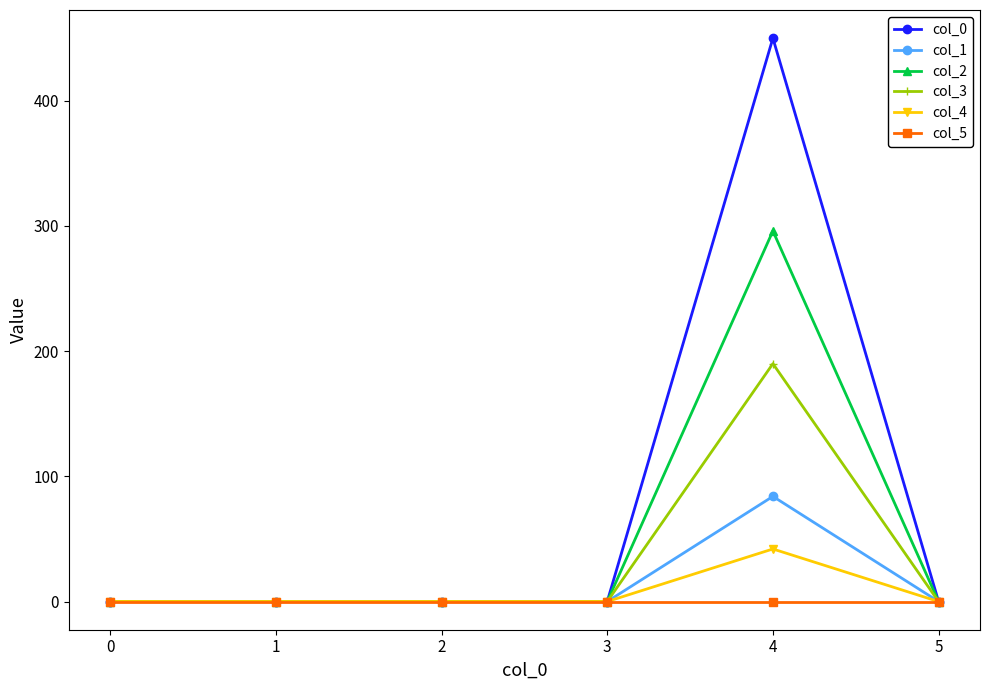

What are all the series names shown in the legend?

col_0, col_1, col_2, col_3, col_4, col_5